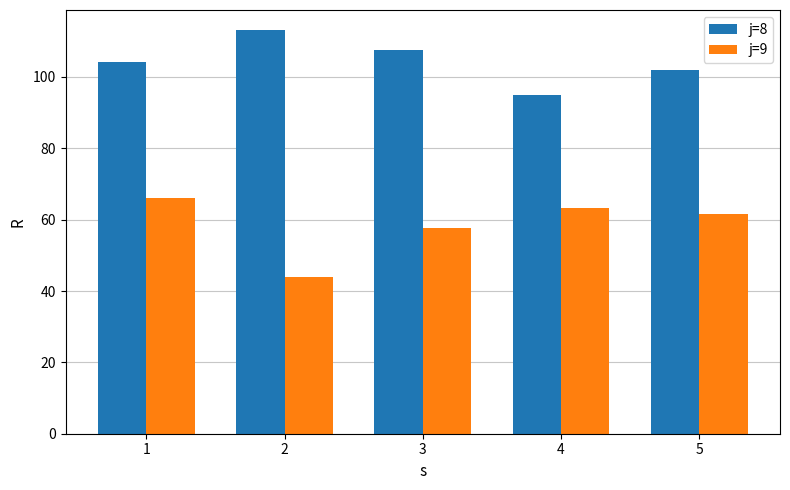

What is the difference between the maximum and minimum values in the j=8 series?

18.1